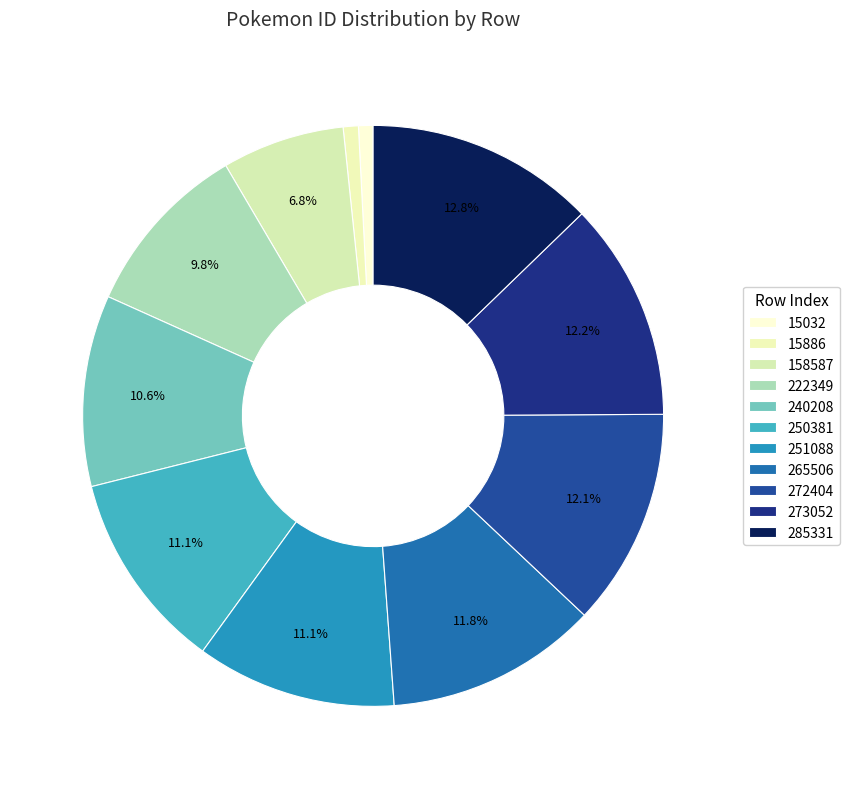

Does 273052 represent more than half of the total?

No